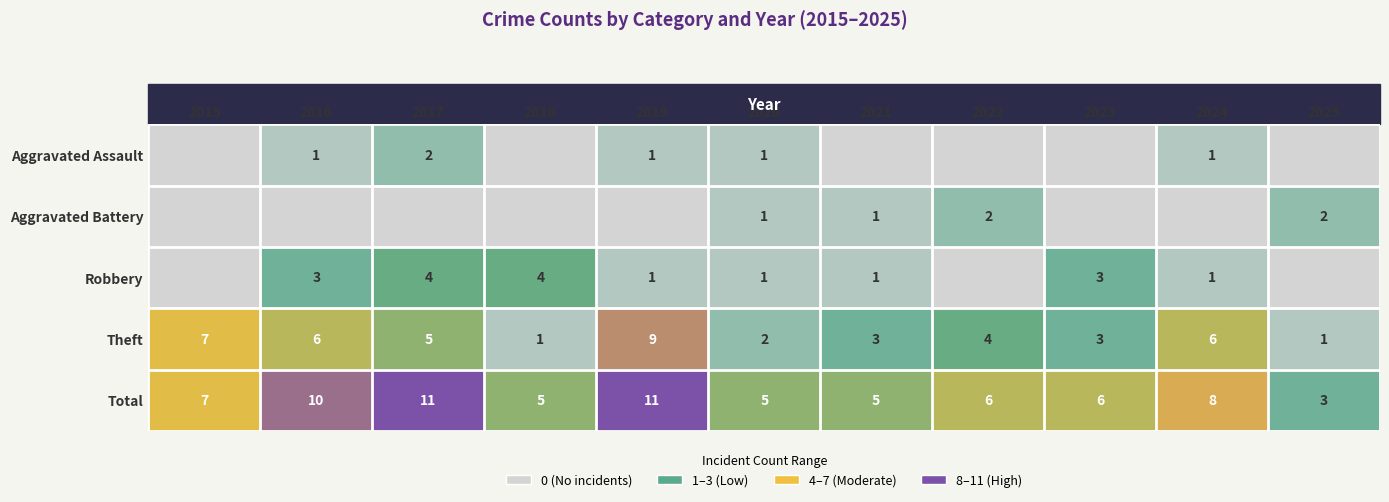

What is the spread (max minus min) of values at 2020?

4